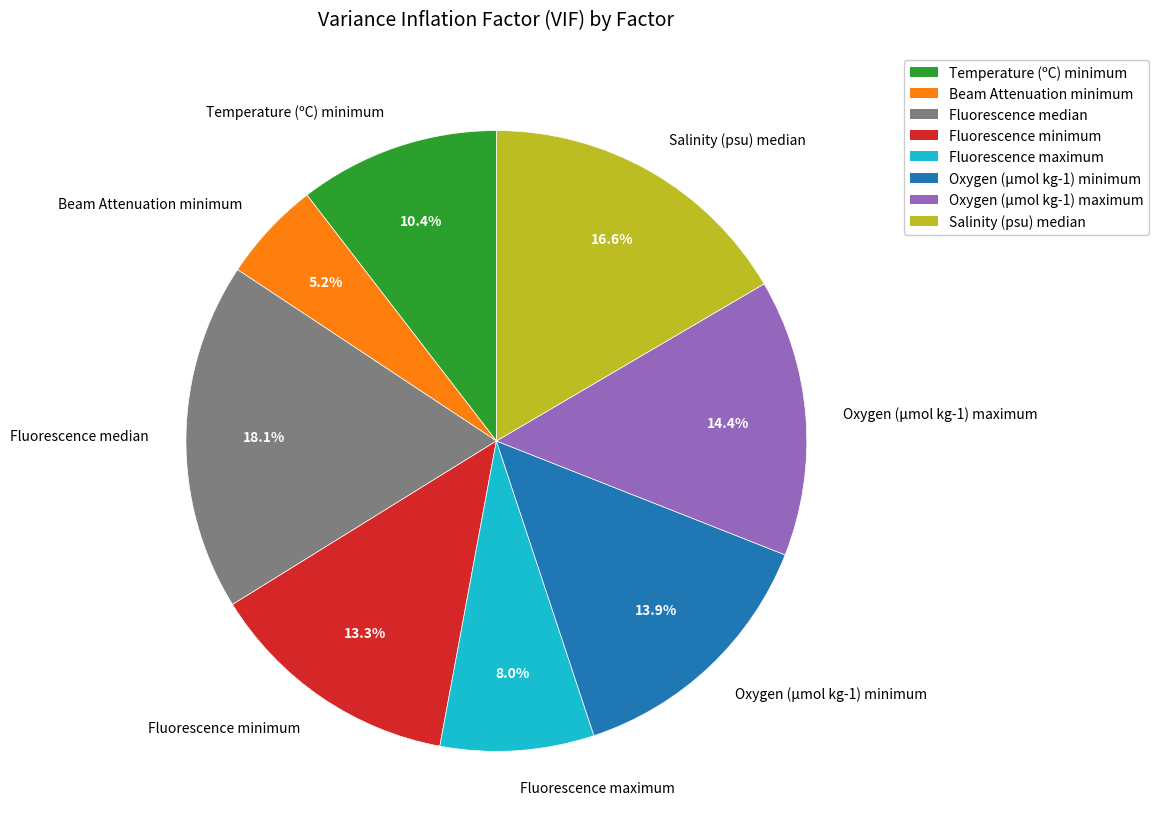

How many segments does this pie chart have?

8